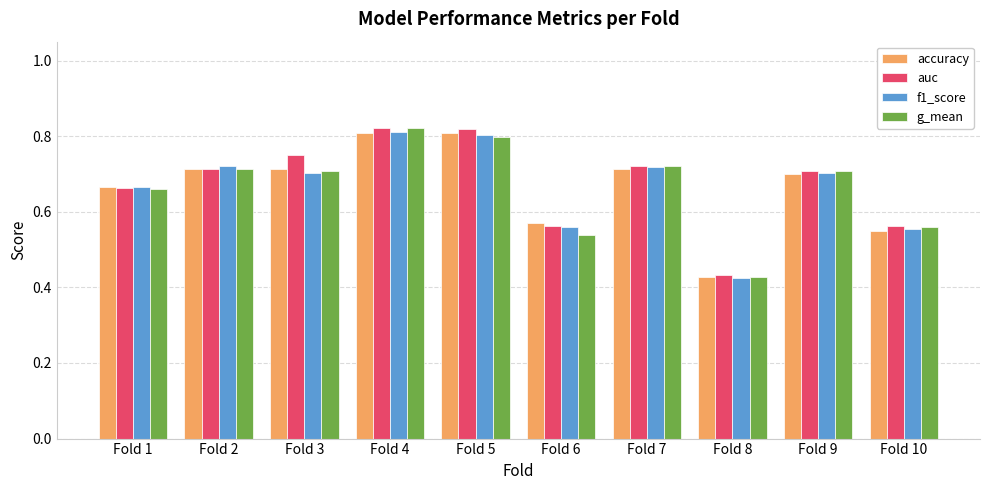

What is the total value across all series at Fold 7?

2.9